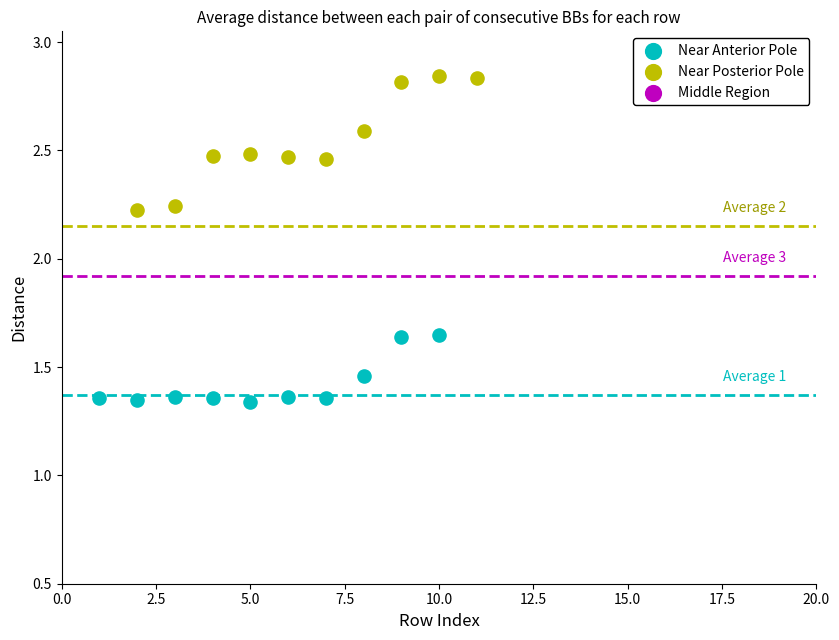

Which series contains the lowest Y value?

Near Anterior Pole